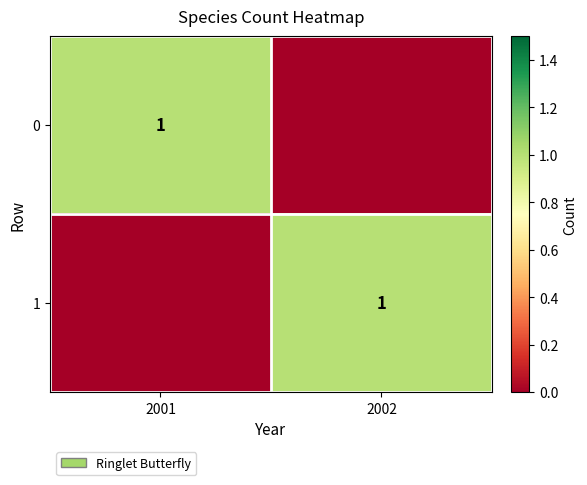

True or false: 1 has a value of 1 at 2002.

True